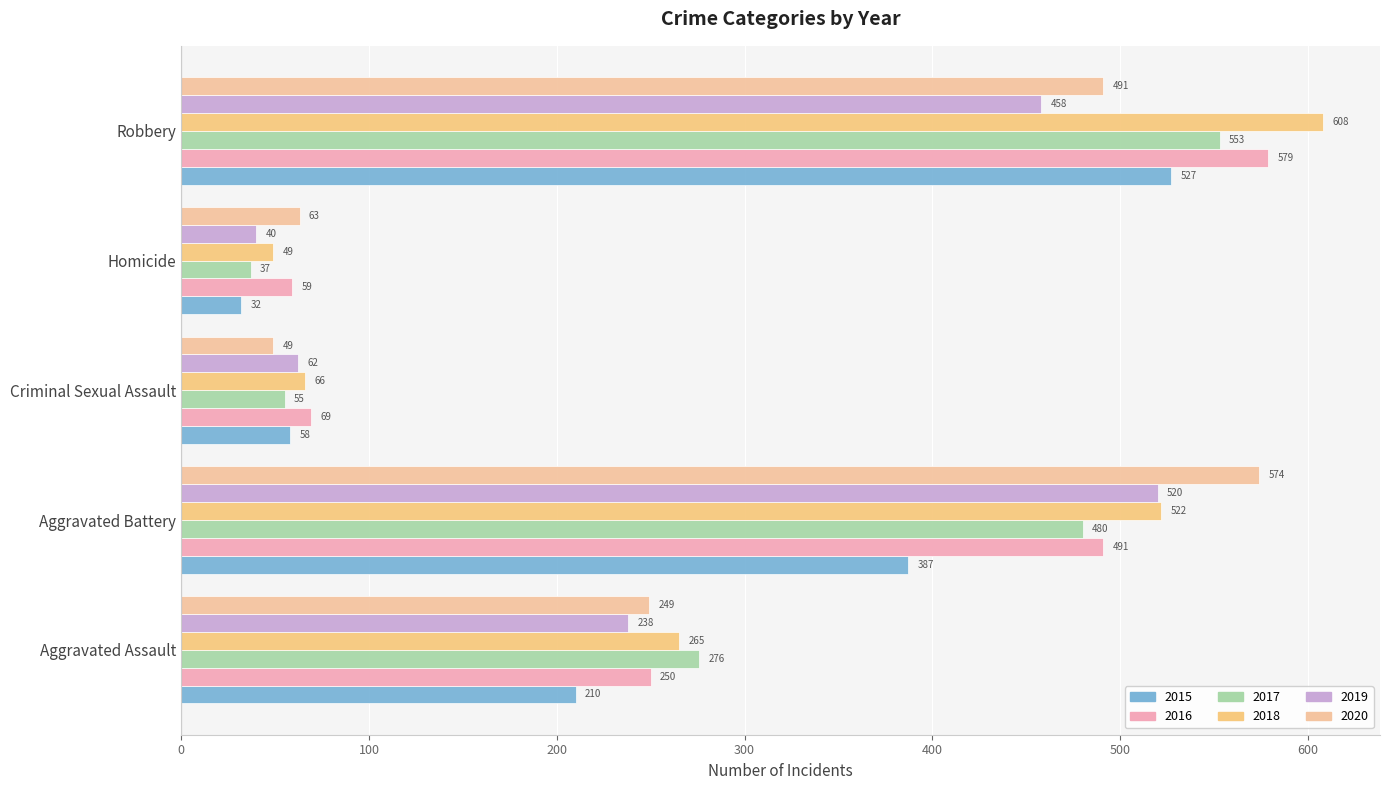

What is the highest value of the 2020 series?

574